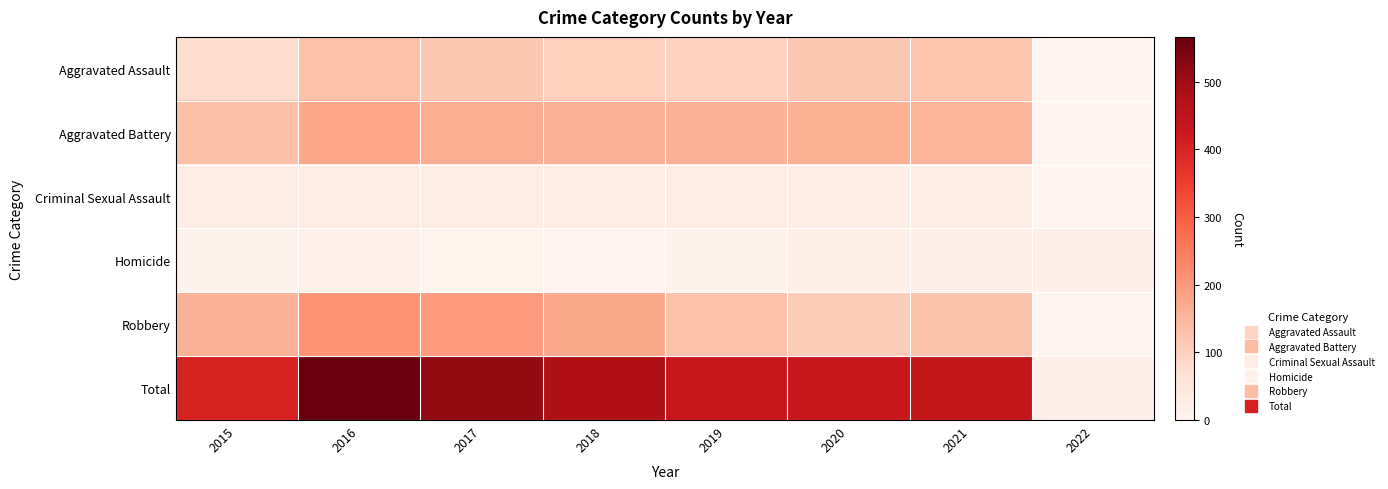

What is the greatest value displayed?

566